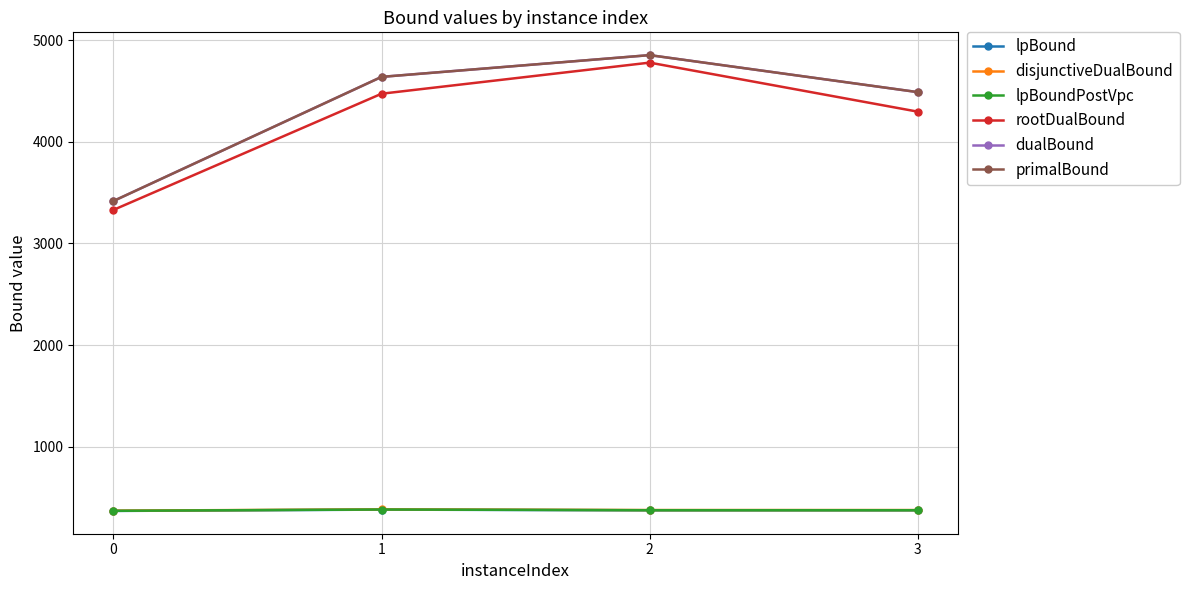

Is this an area chart (filled region under the line)?

No